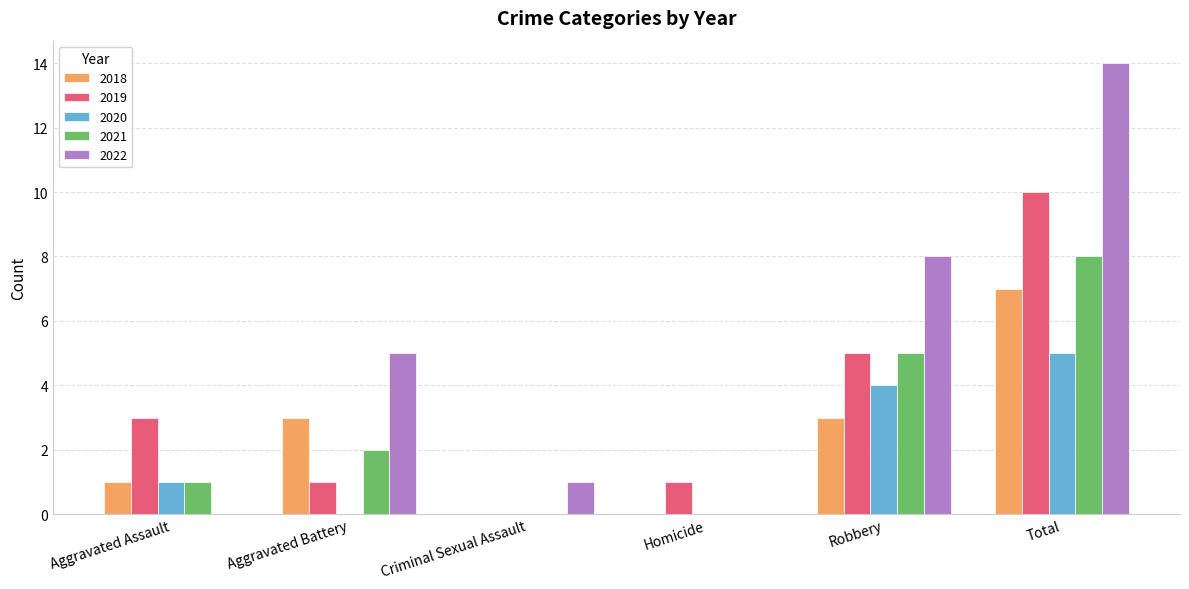

What is the average value of the 2019 series?

3